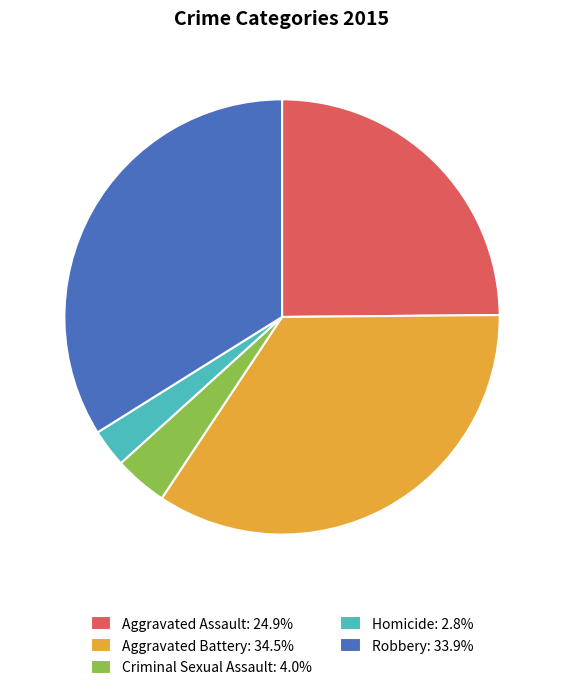

How many slices are in this pie chart?

5